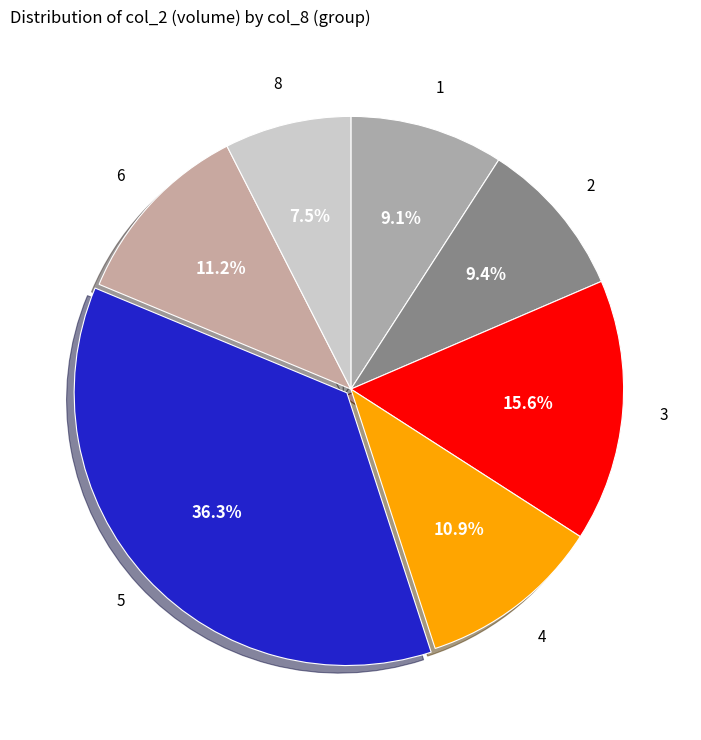

Does any single category account for the majority?

No